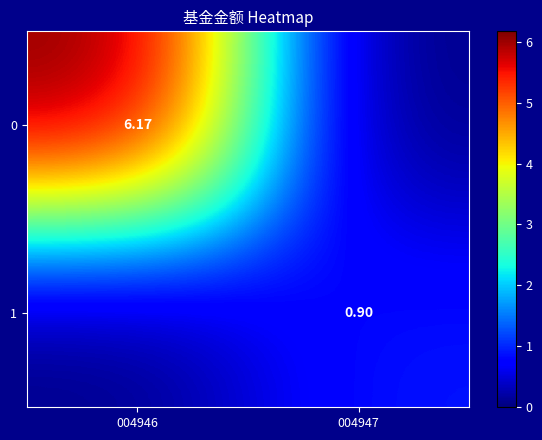

Is the value of 1 at 004947 greater than the value of 0 at 004946?

No